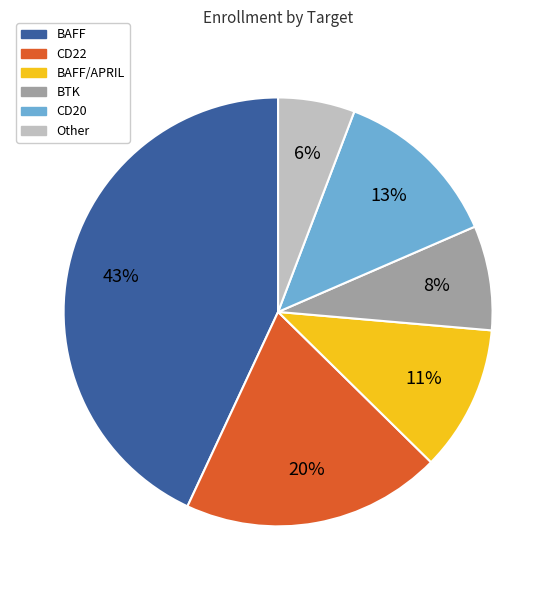

Is there any slice that represents more than half of the pie?

No